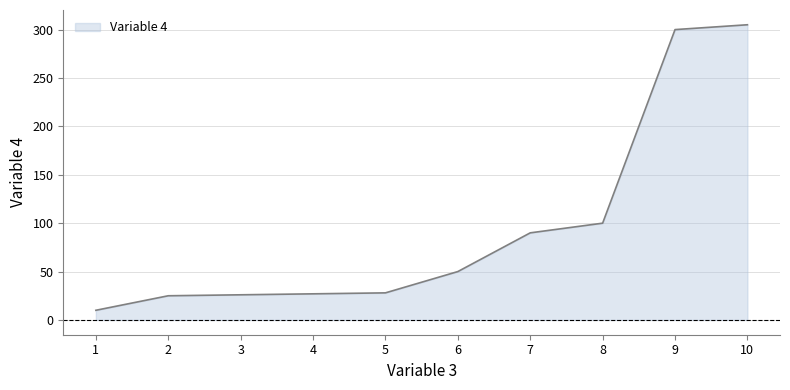

True or false: the data shows 90 at 7.

True